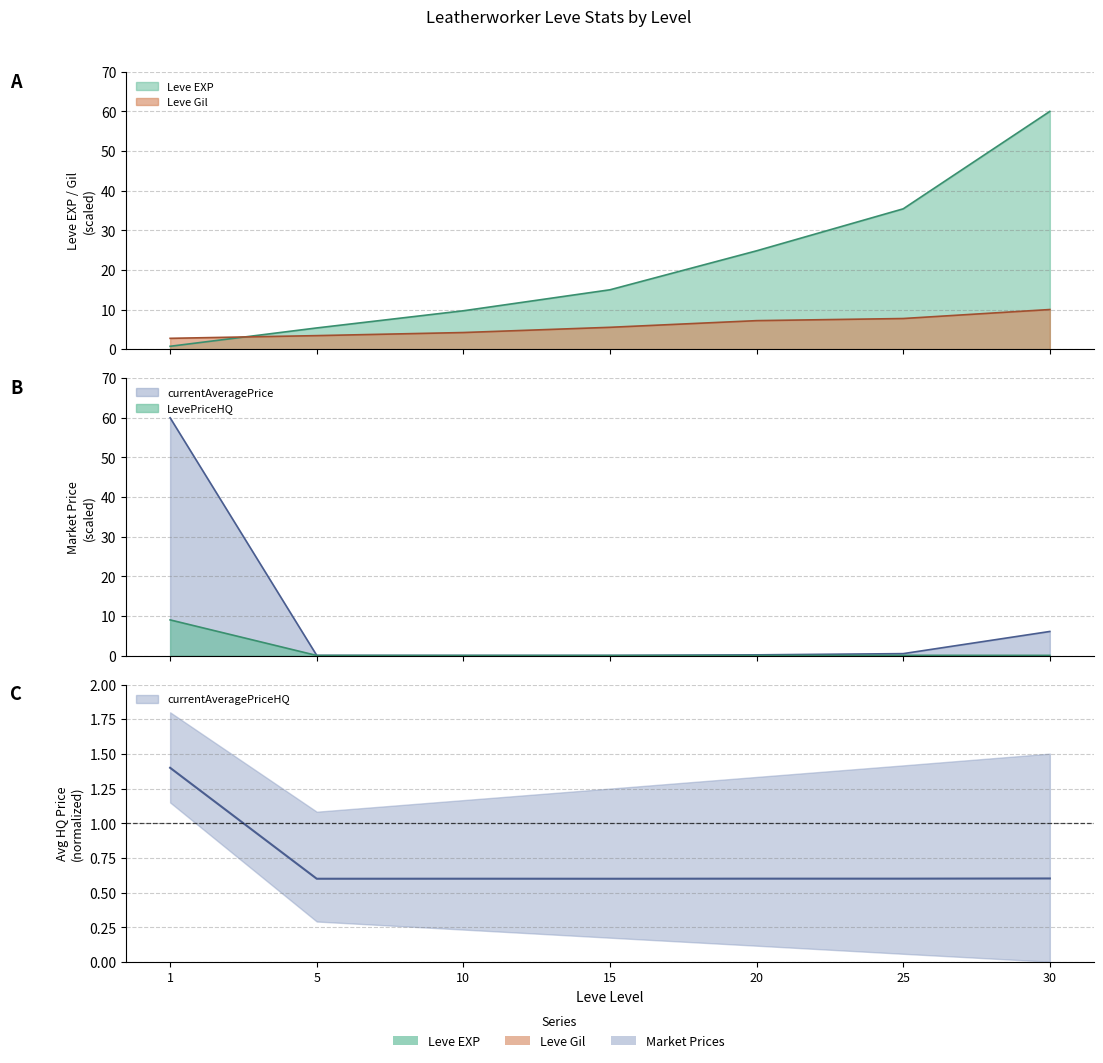

At how many categories does at least one series exceed 13?

5